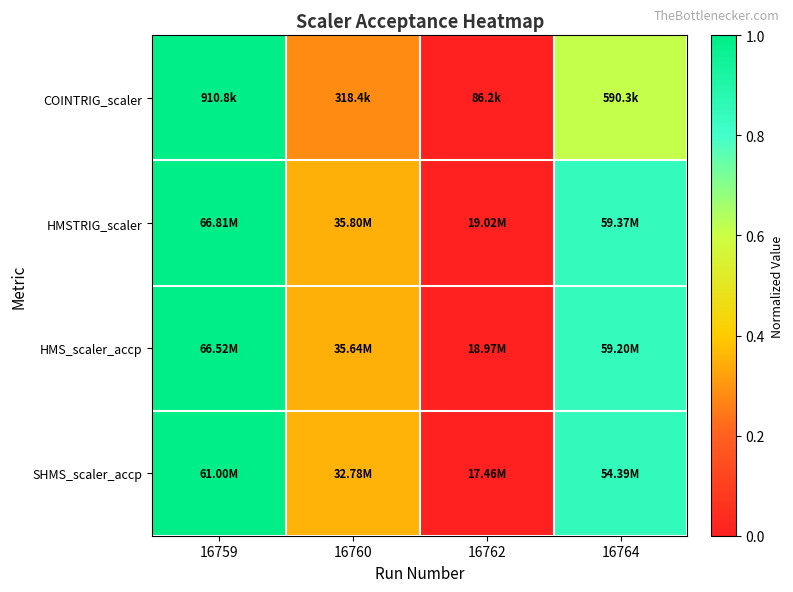

Rank the series at 16760 from highest to lowest value.

SHMS_scaler_accp, HMSTRIG_scaler, HMS_scaler_accp, COINTRIG_scaler